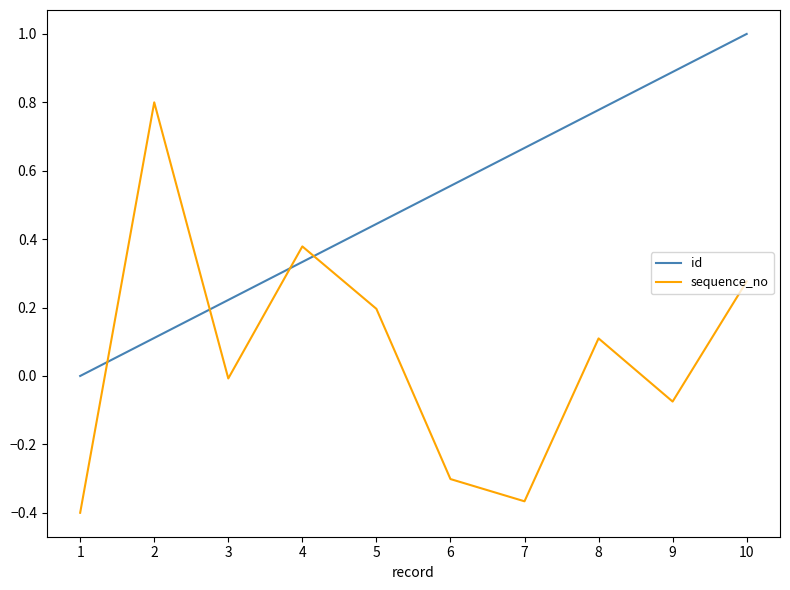

What is the spread (max minus min) of values at 7?

1.0